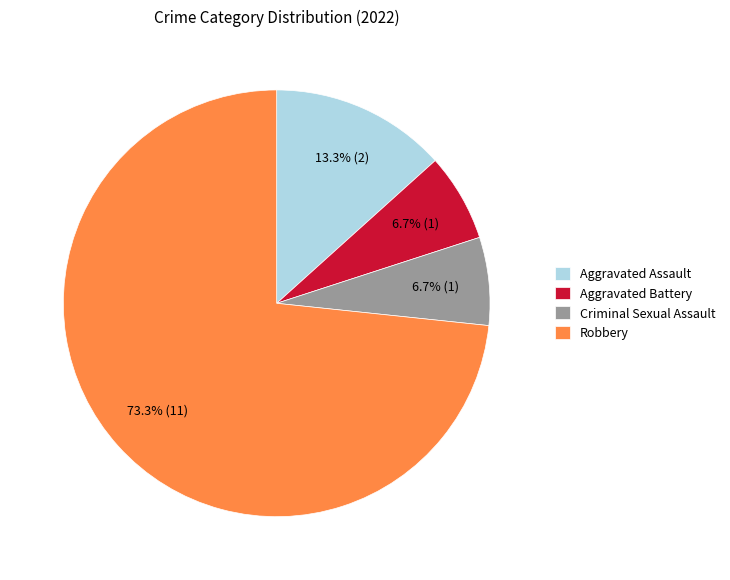

What is the largest slice in the pie chart?

Robbery